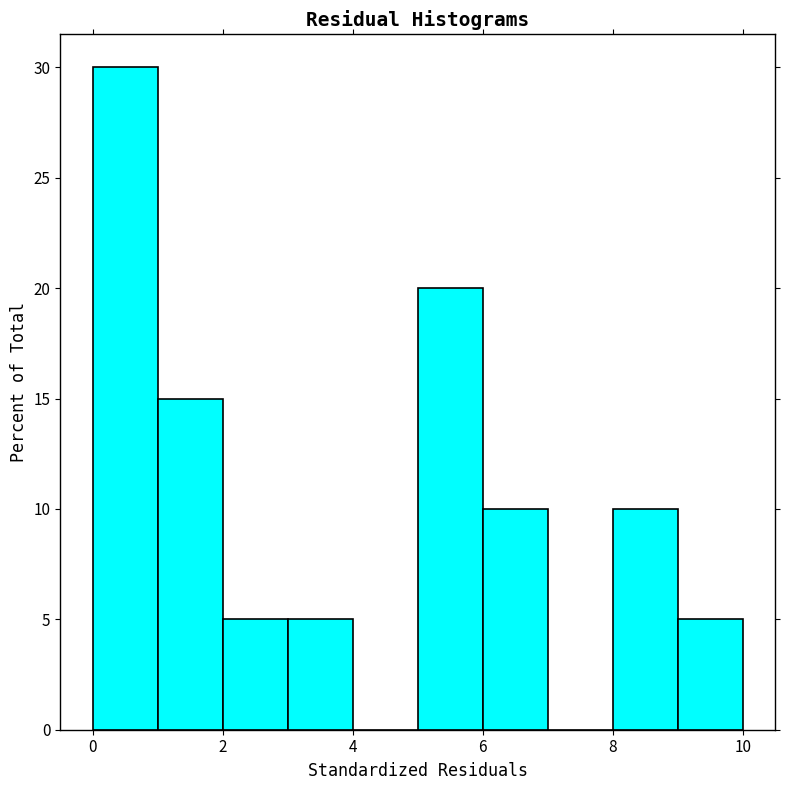

Which range on the x-axis has the tallest bar?

0 to 1